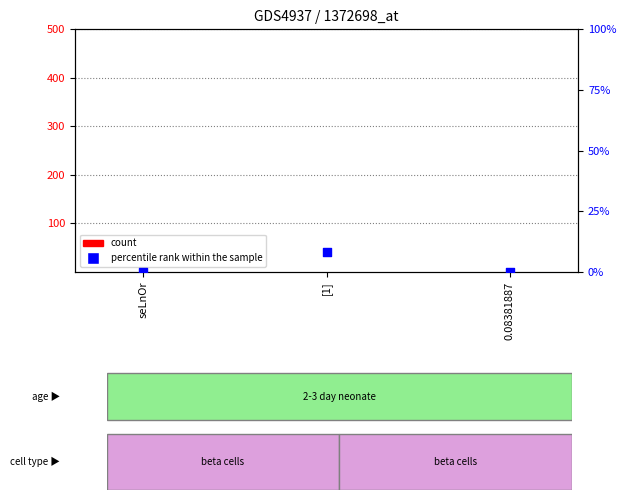

What is the total value across all series at 0.08381887?

1.0